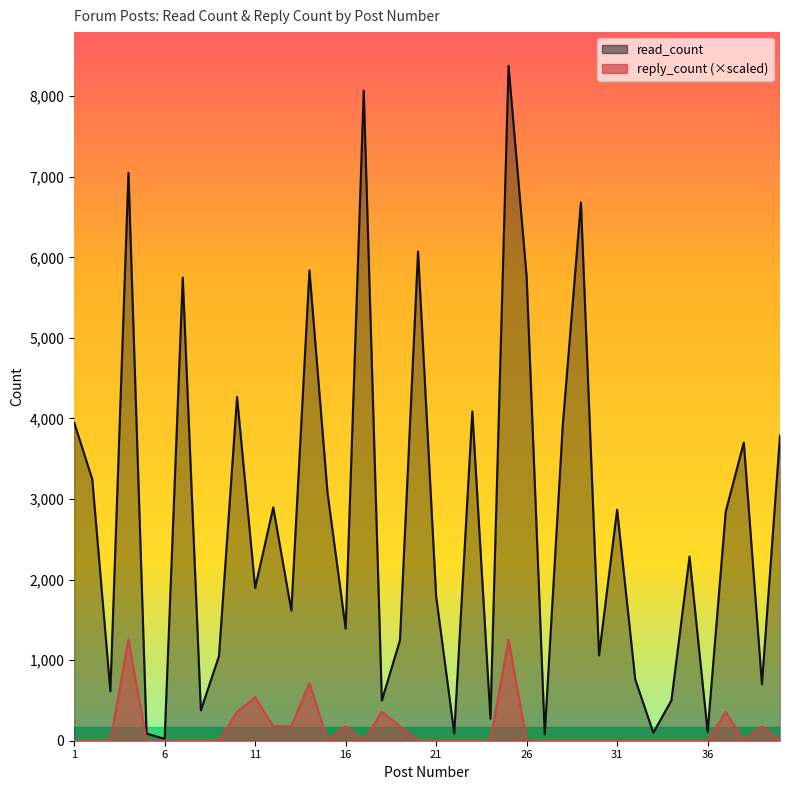

Does the chart have visible grid lines?

No